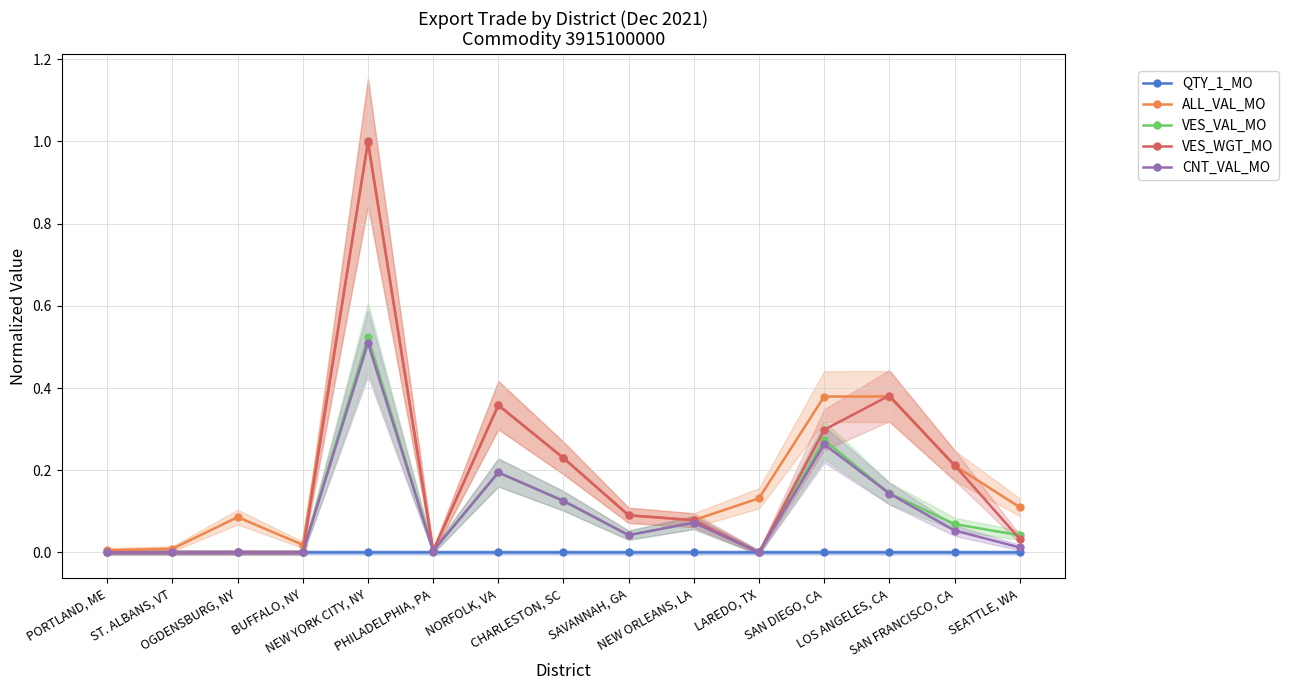

The value of QTY_1_MO at NORFOLK, VA is 0.0. True or false?

True